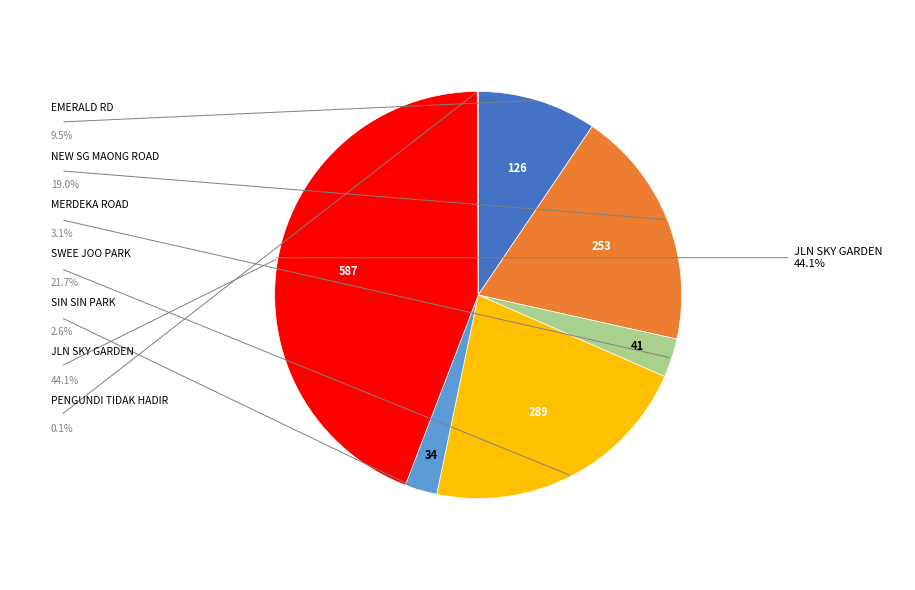

Is there a majority slice in this chart?

No